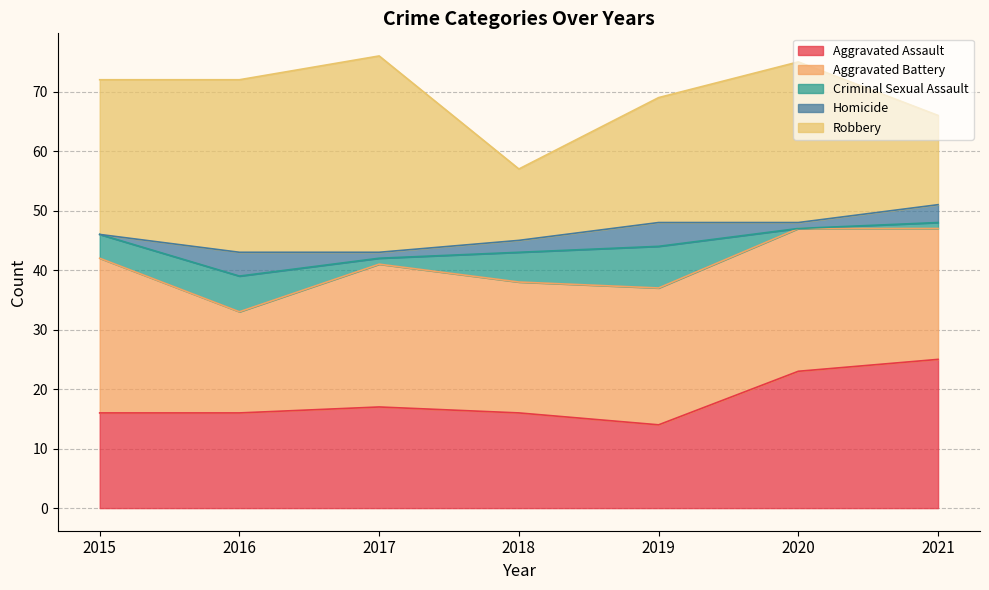

Which series has the widest spread of values?

Robbery